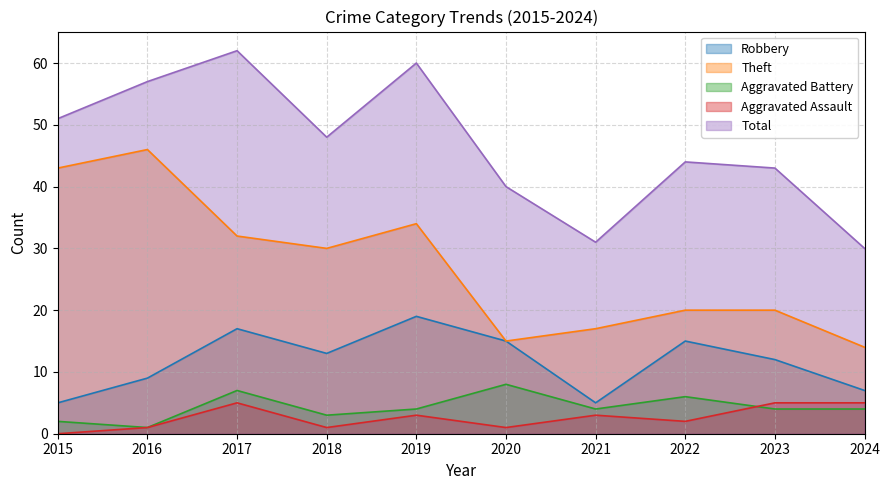

True or false: Theft and Total intersect in this chart.

False